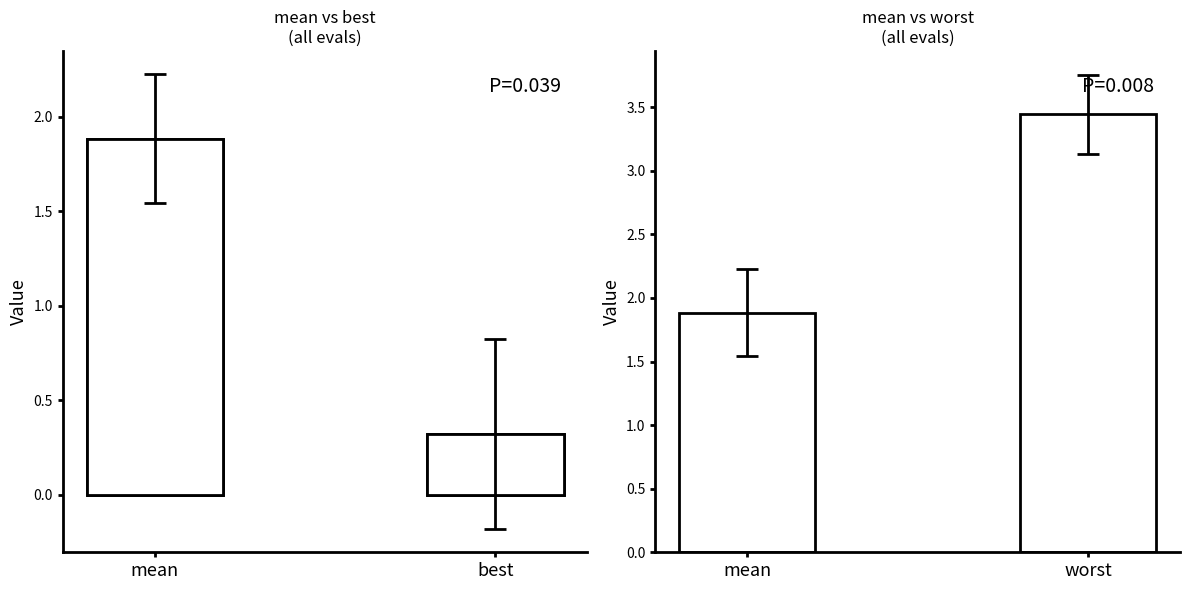

Between mean and best, which is larger?

mean